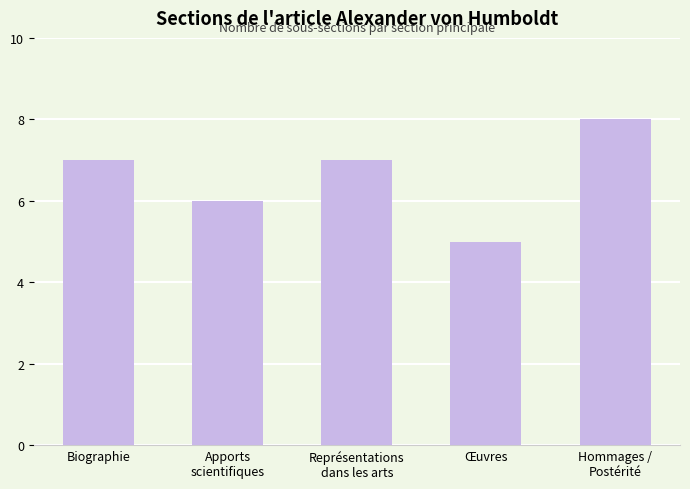

What is the maximum value shown in the chart?

8